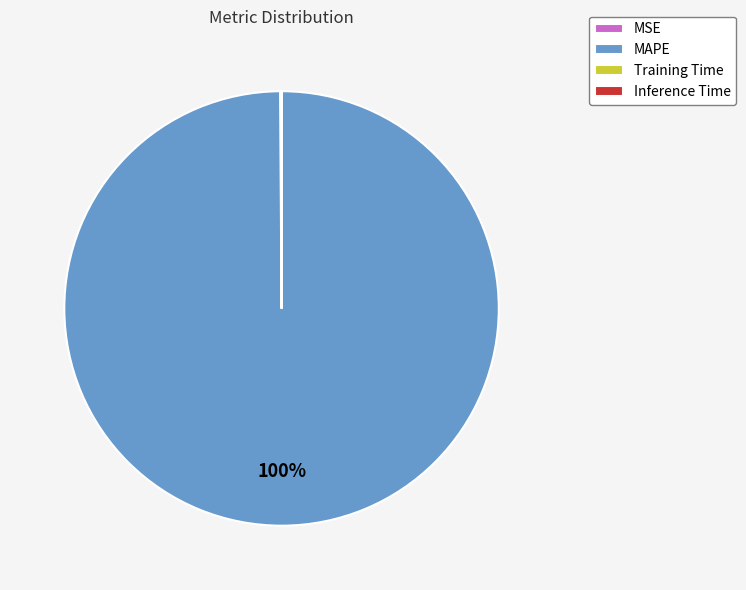

Which category has the biggest portion of the pie?

MAPE